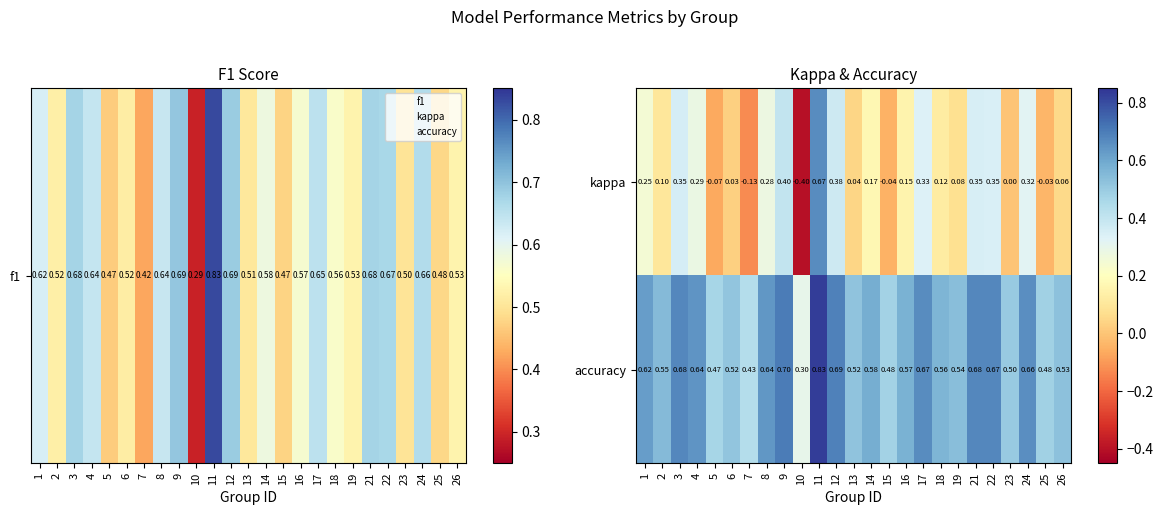

Which series has the widest spread of values?

kappa